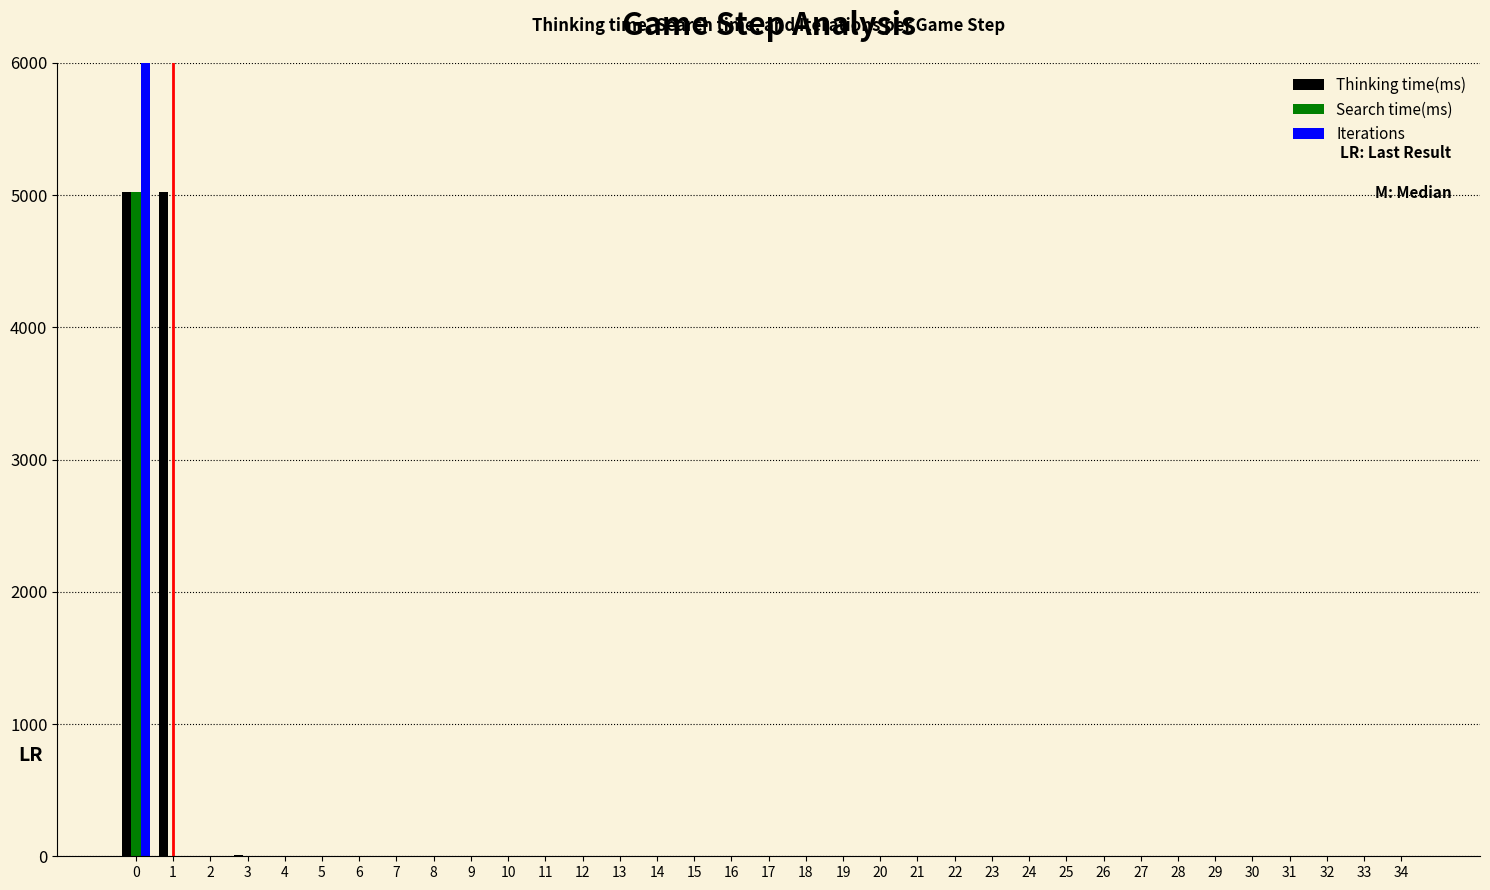

The Thinking time(ms) series shows 1 at 2. True or false?

False